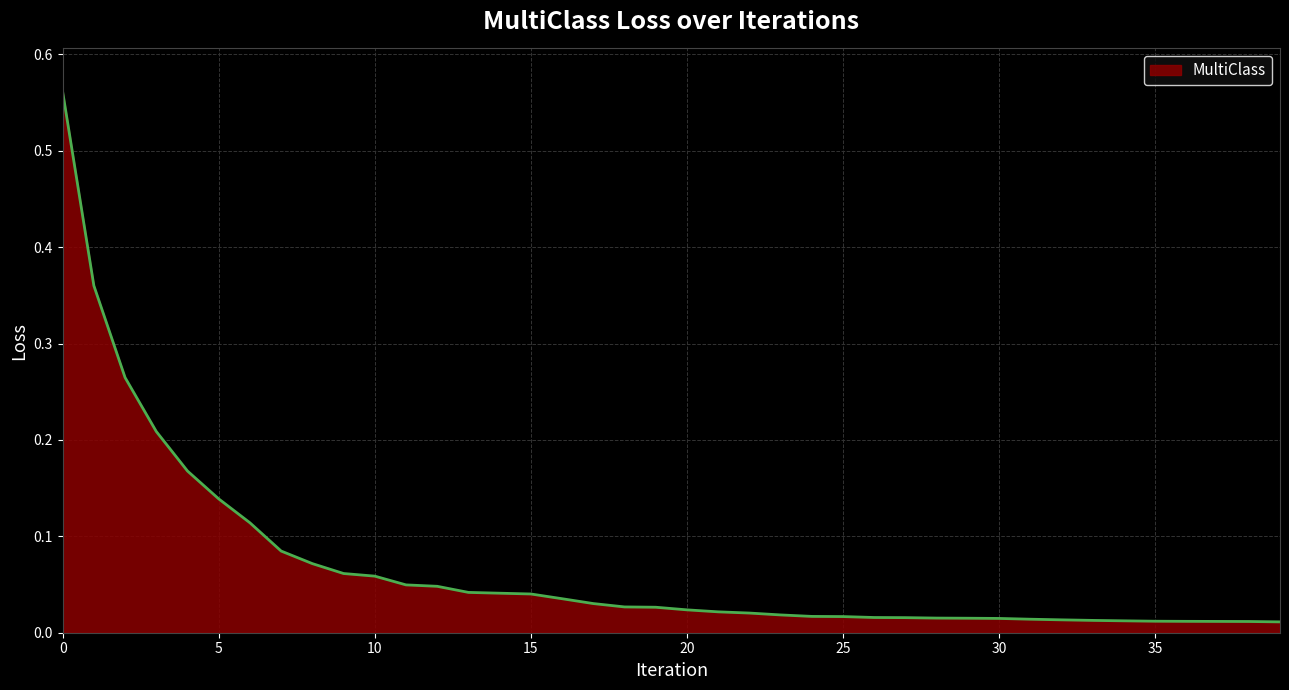

What is the difference between the maximum and minimum values?

0.5